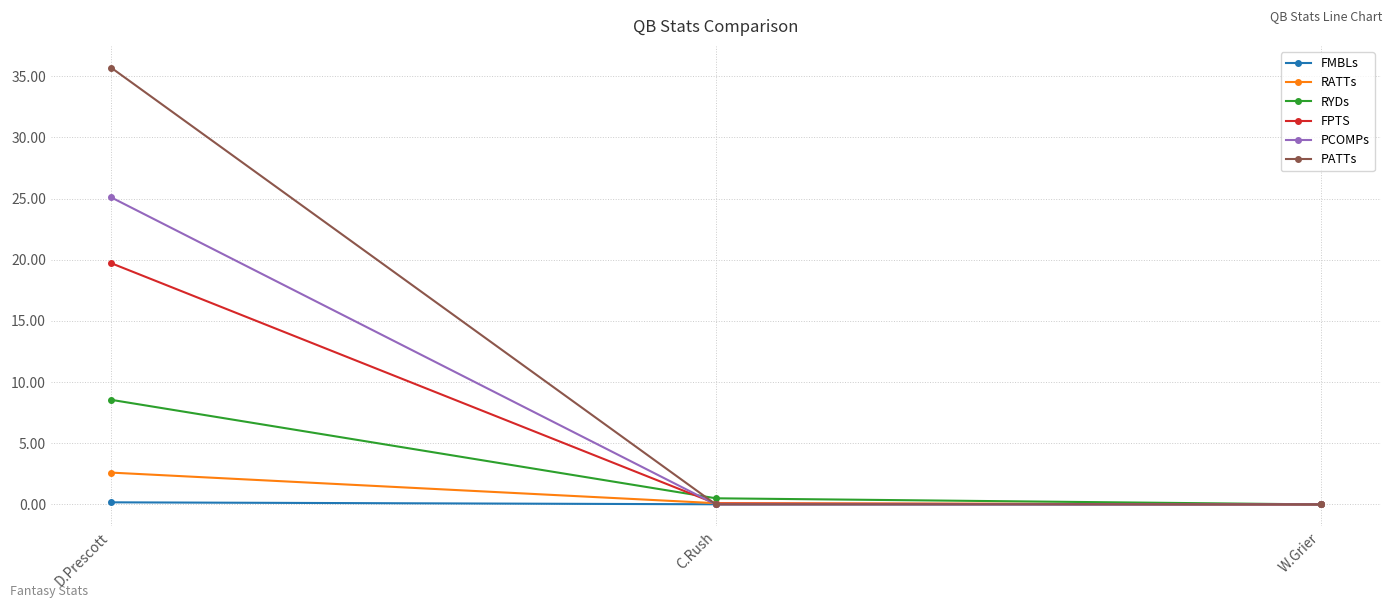

Rank the series by their maximum value, from lowest to highest.

FMBLs, RATTs, RYDs, FPTS, PCOMPs, PATTs